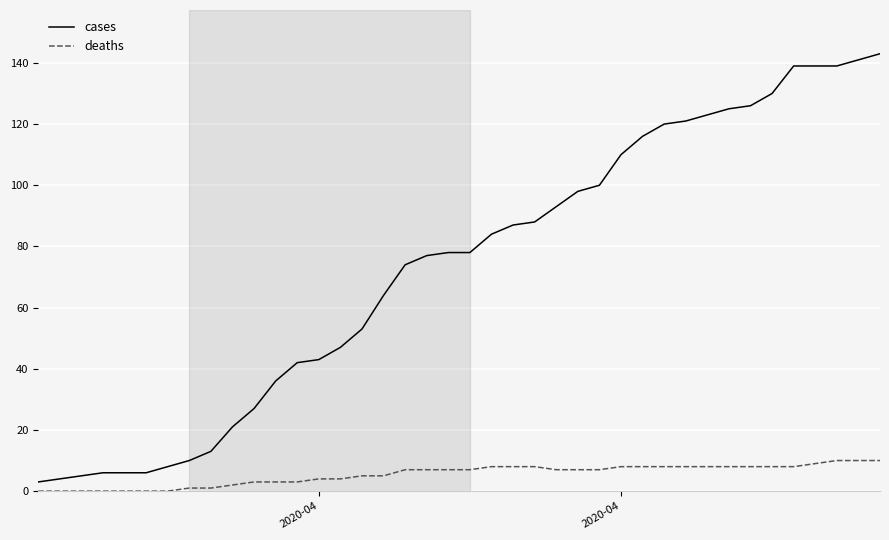

What is the difference between the maximum and minimum values in the cases series?

140